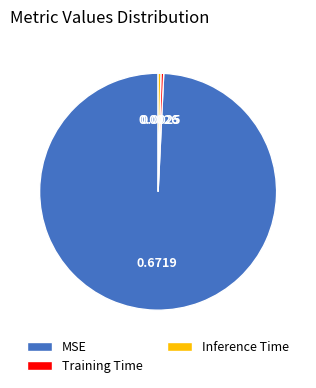

How many segments does this pie chart have?

3